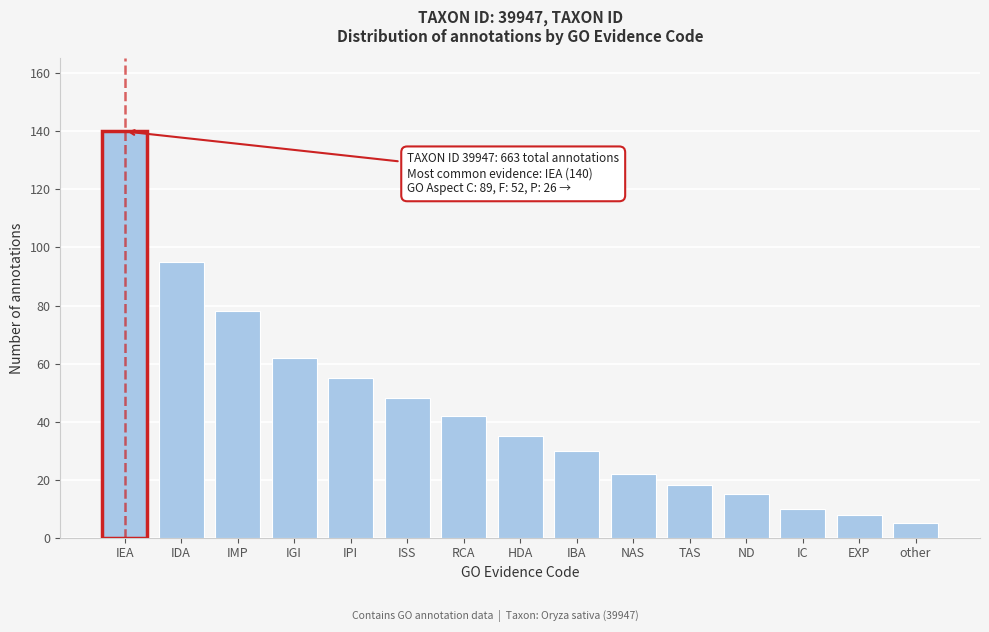

Reading left to right, what are all the values shown in this chart?

IEA=140	IDA=95	IMP=78	IGI=62	IPI=55	ISS=48	RCA=42	HDA=35	IBA=30	NAS=22	TAS=18	ND=15	IC=10	EXP=8	other=5